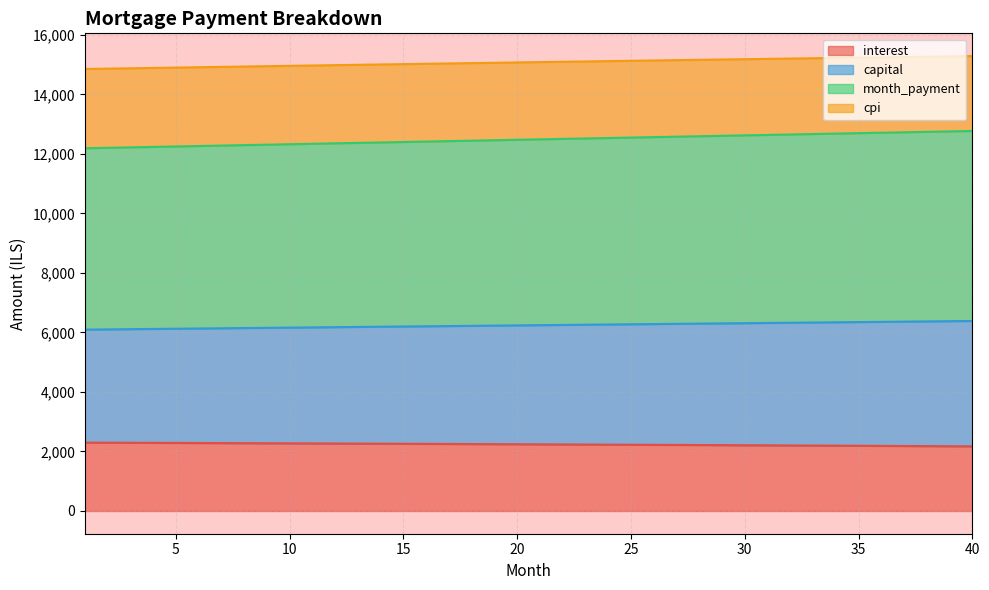

What are all the series names shown in the legend?

interest, capital, month_payment, cpi